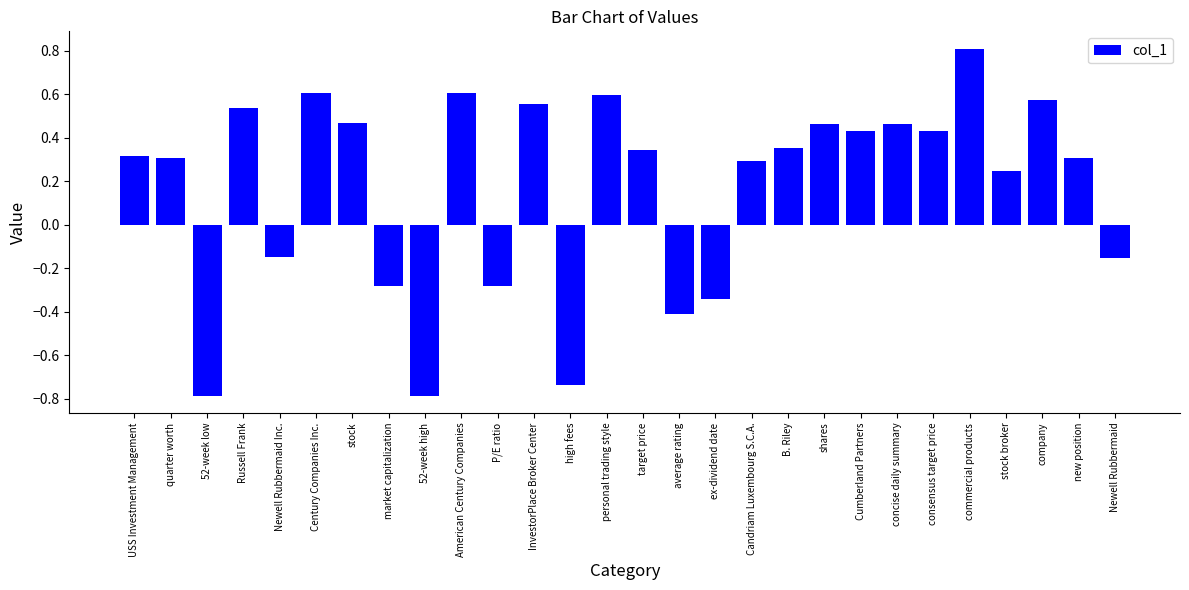

What is the sum of the values at 52-week low and high fees?

-1.5